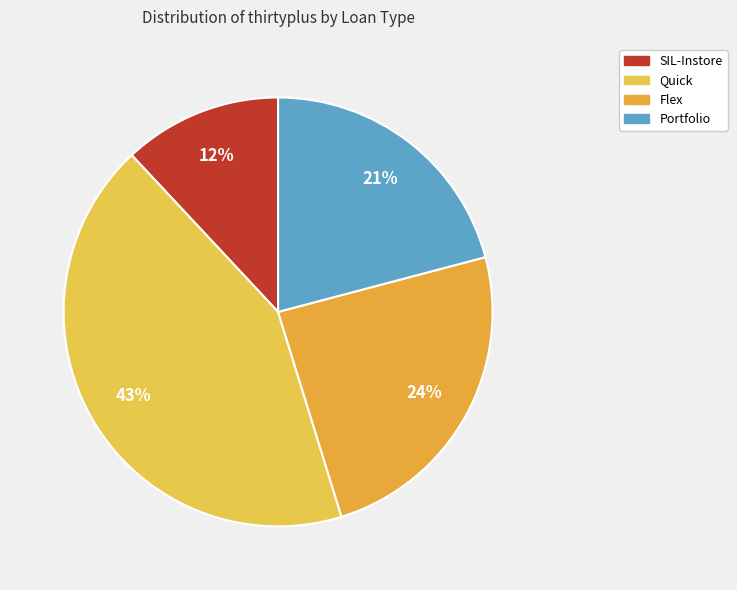

Which slice is the largest?

Quick